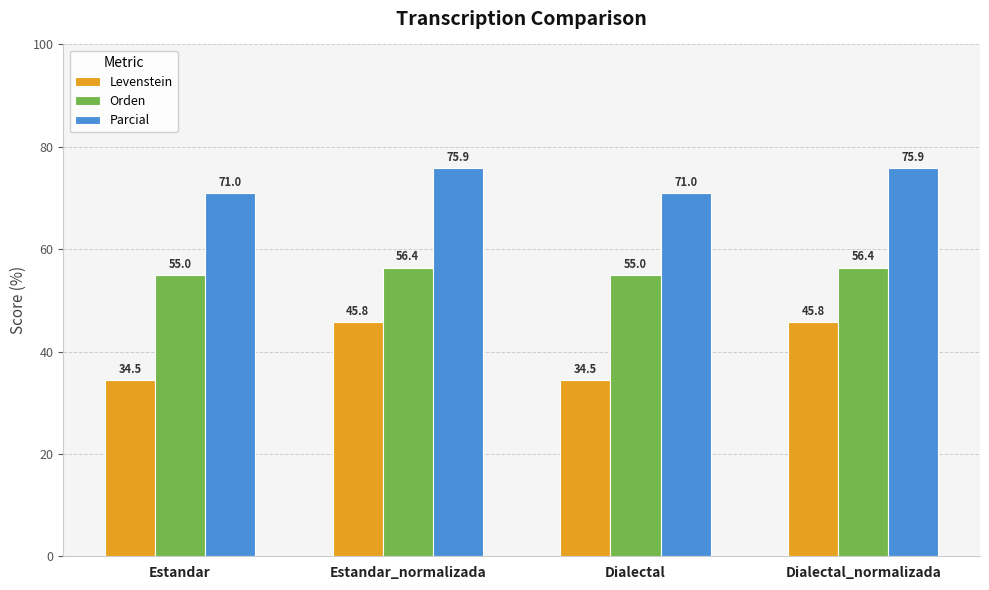

List the series in order of their peak value, highest first.

Parcial, Orden, Levenstein